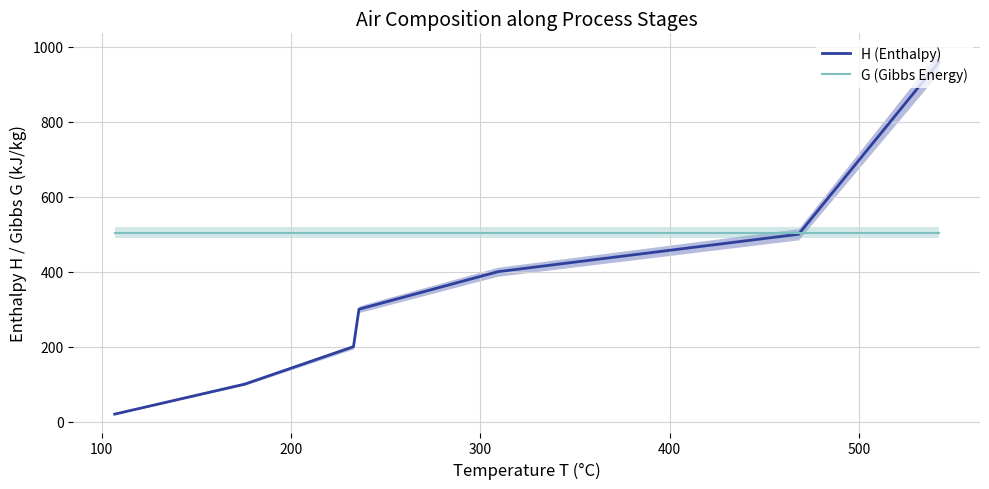

Is this an area chart (filled region under the line)?

No